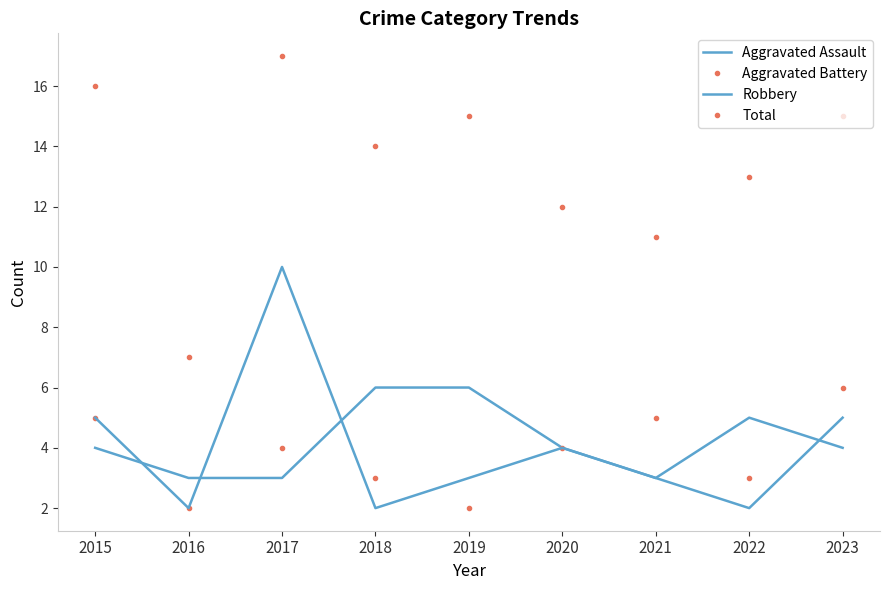

True or false: Total and Aggravated Assault cross at least once.

False